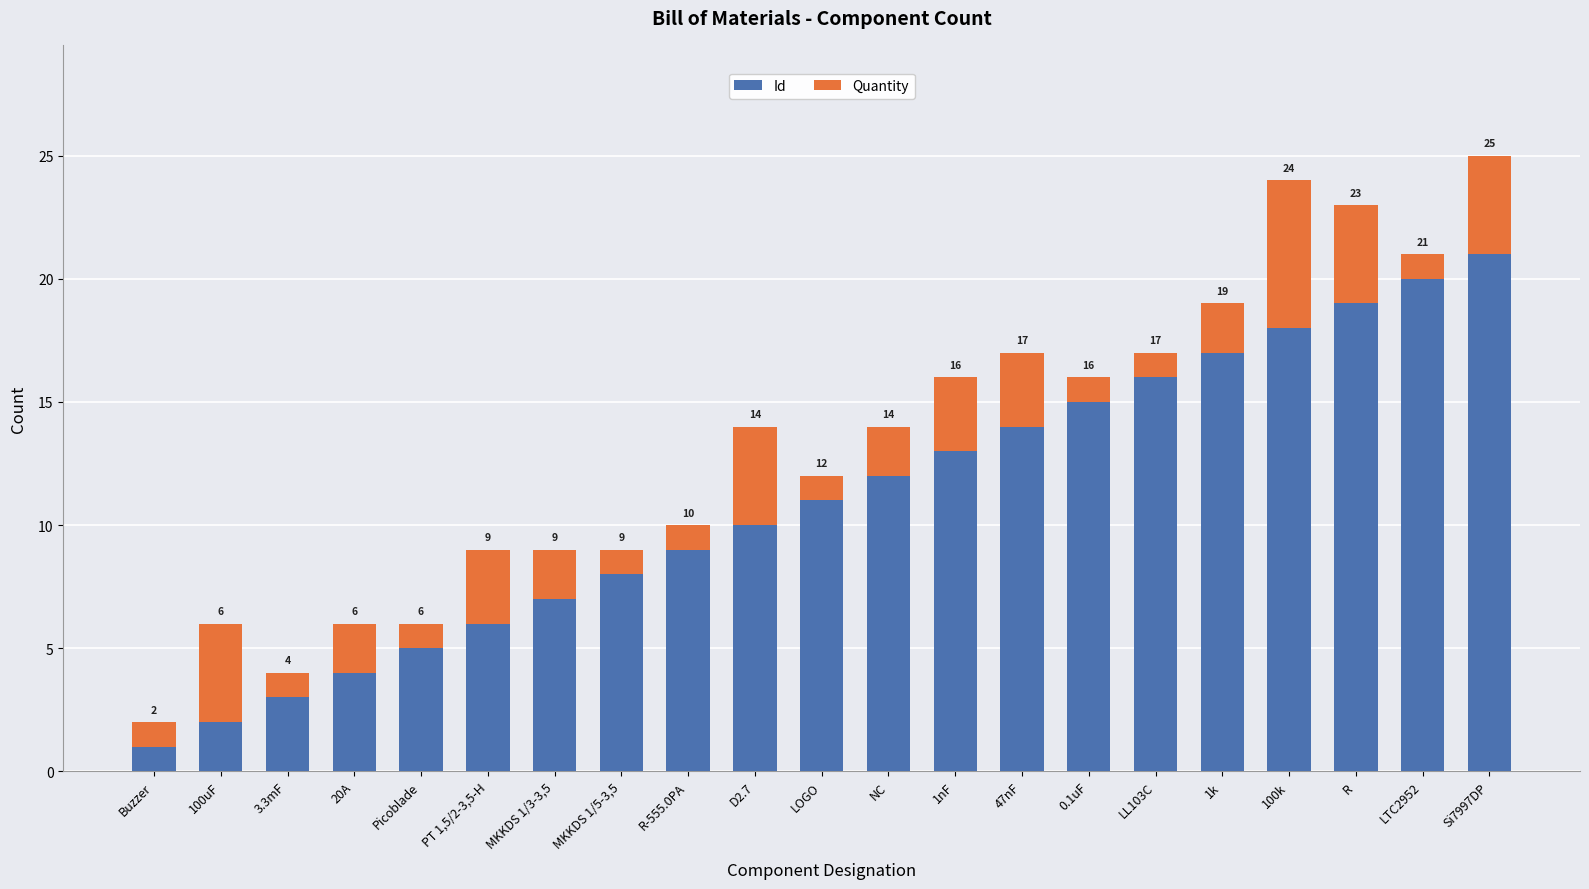

Which category has the lowest value in the Id series?

Buzzer